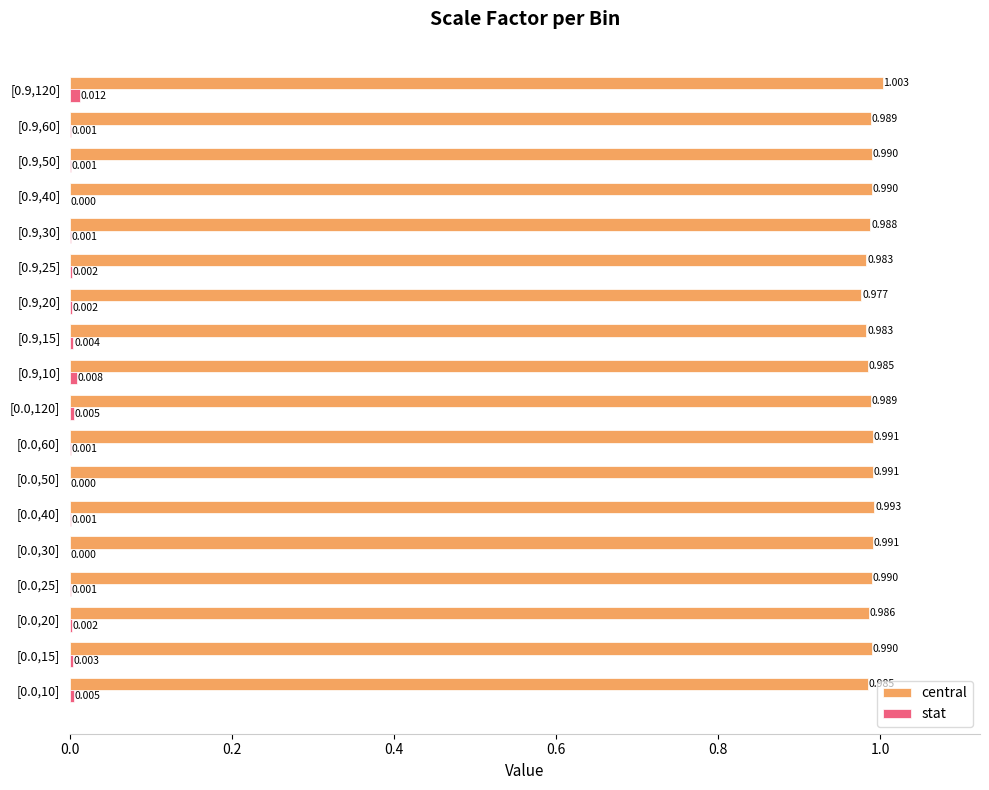

Which series changed the most between [0.0,50] and [0.9,60]?

central